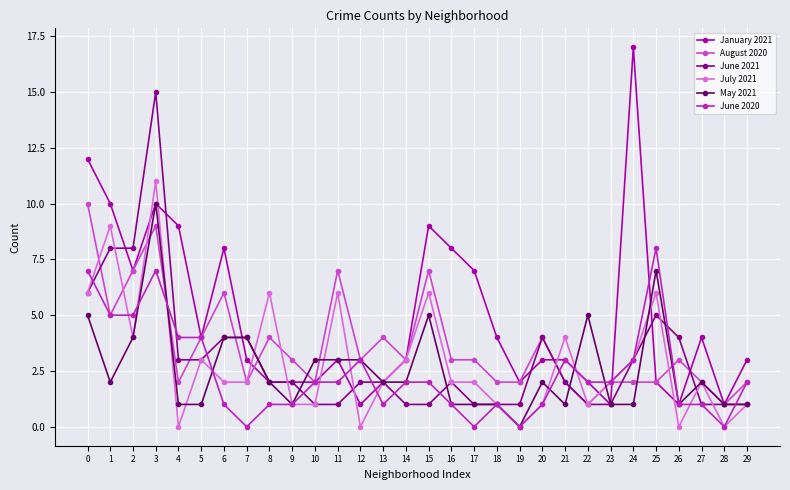

At which category does July 2021 reach its first local peak?

1